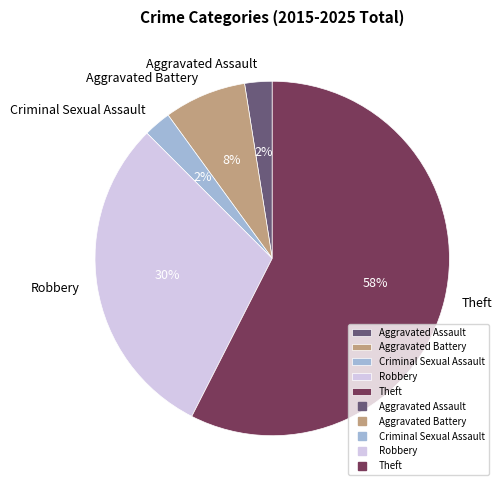

Which category accounts for the majority?

Theft